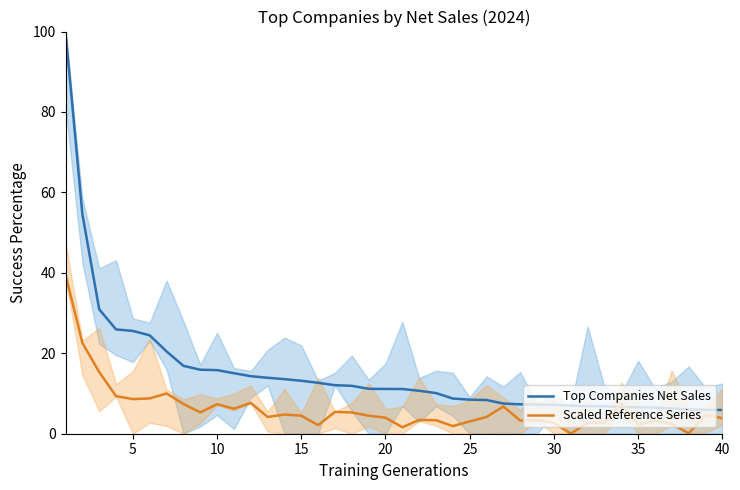

Rank the series by their average value, from highest to lowest.

Top Companies Net Sales, Scaled Reference Series